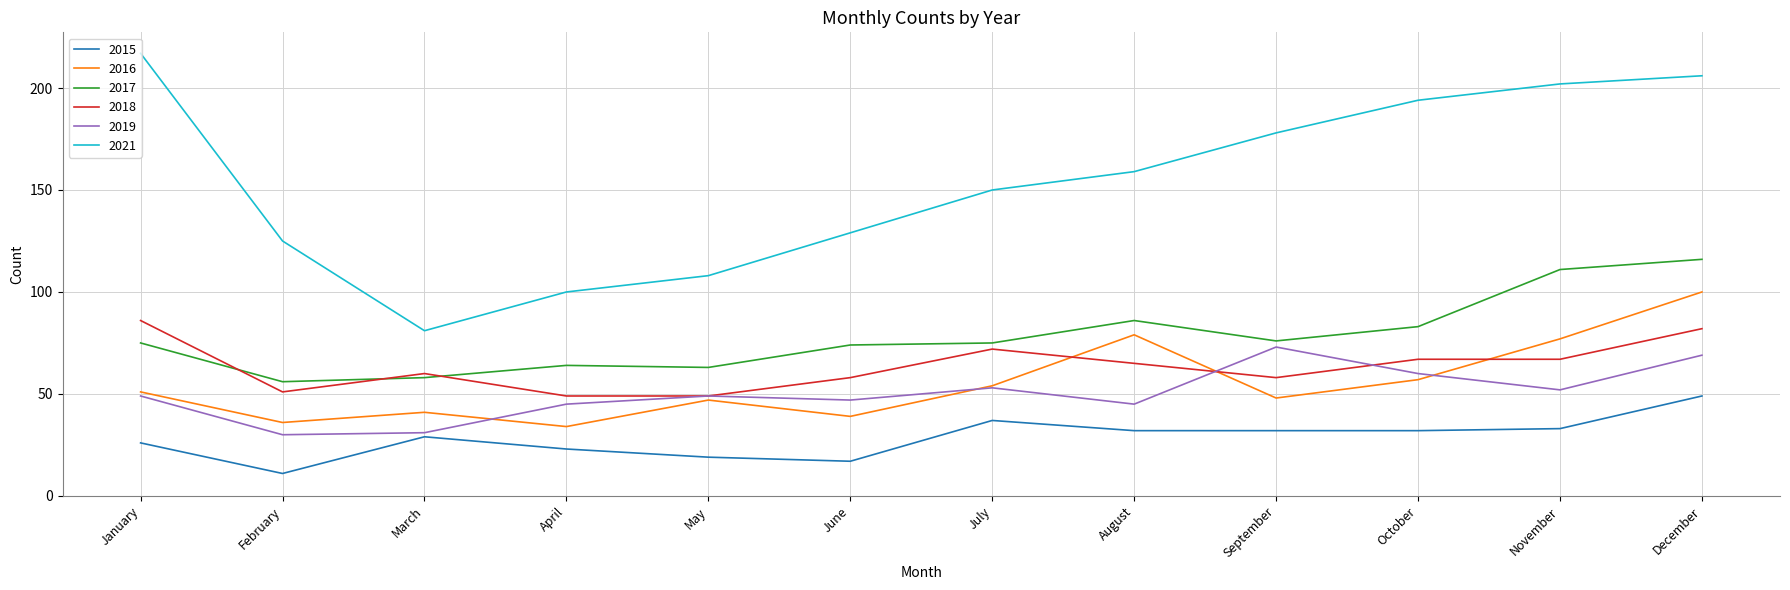

True or false: 2018 and 2017 intersect in this chart.

True